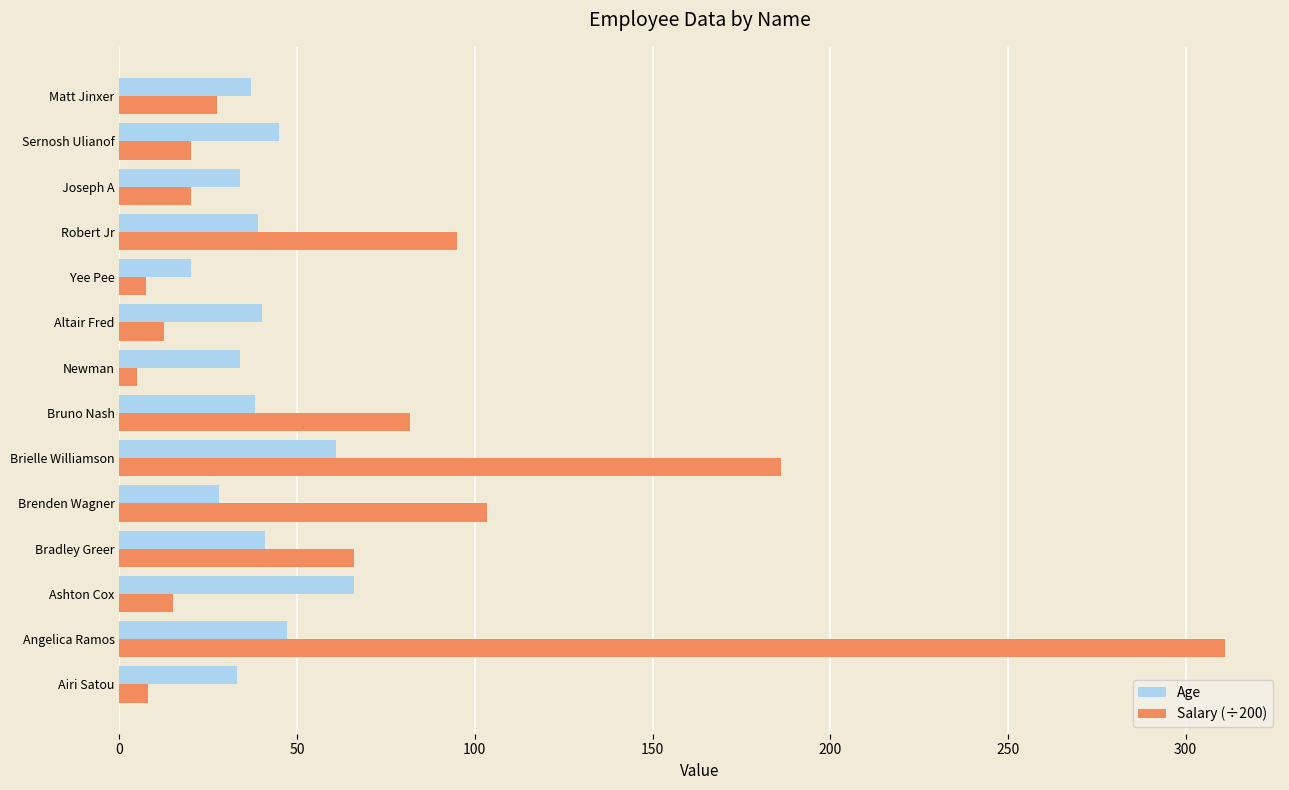

Where is Salary (÷200) nearest to the value 158?

Brielle Williamson